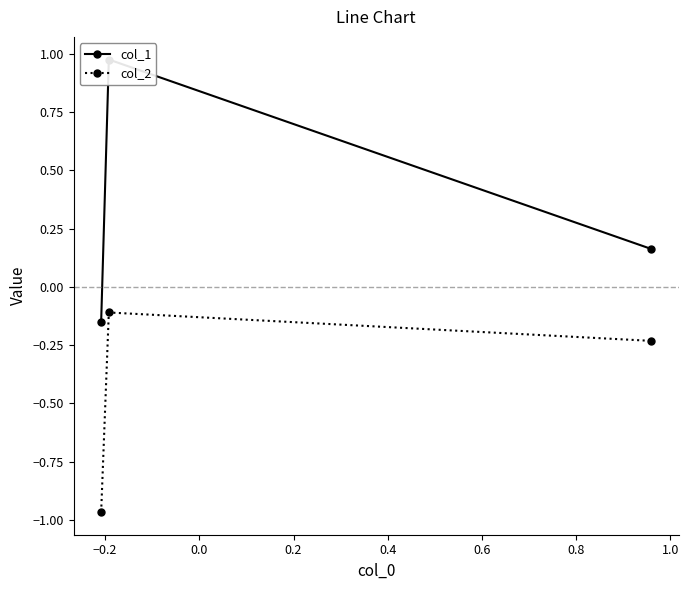

What is the minimum value shown in the chart?

-1.0